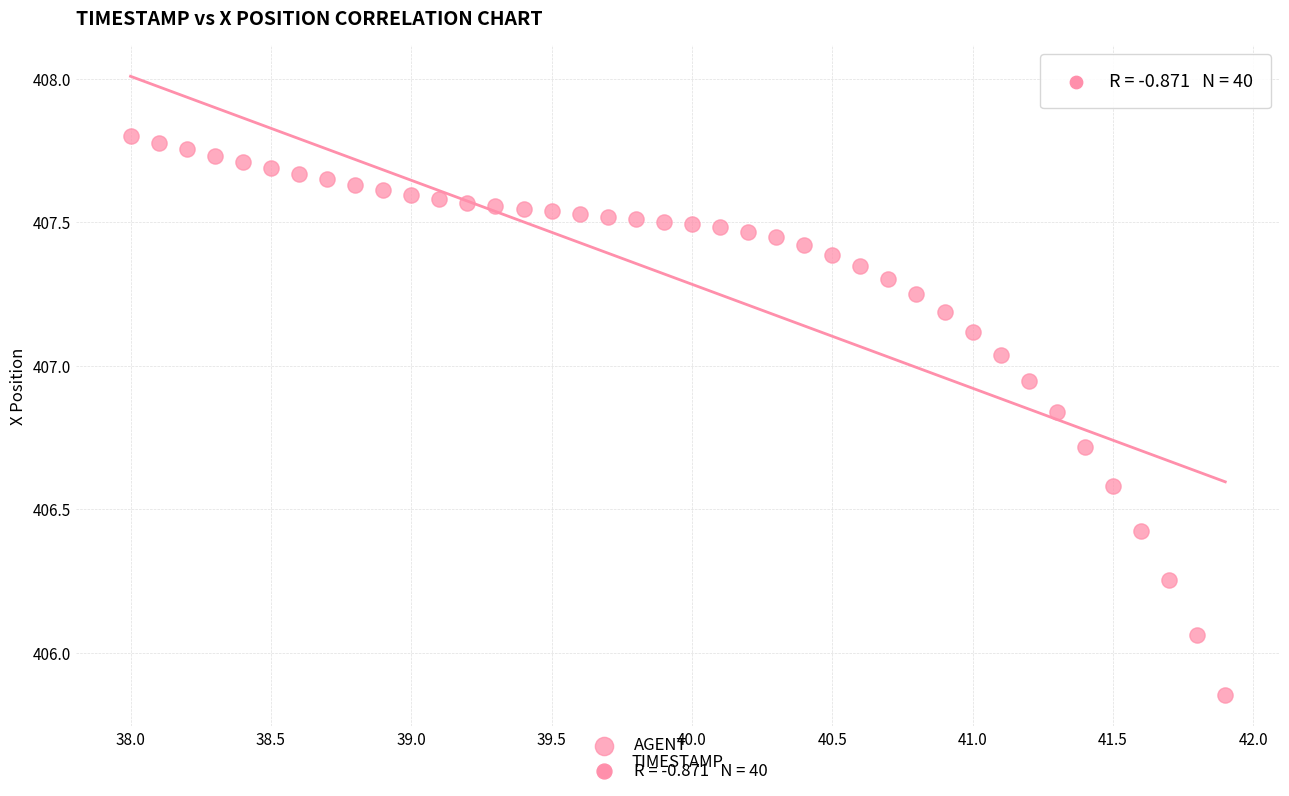

What is the range of Y values (max minus min)?

1.9